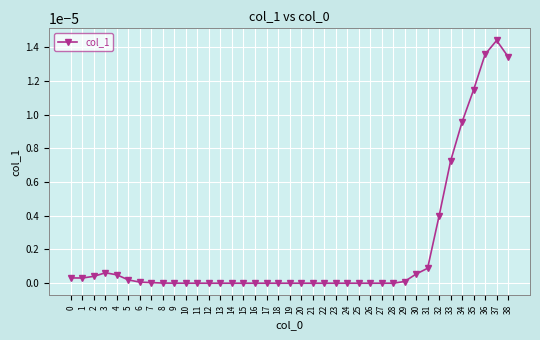

True or false: there are more than 2 points higher than both neighbors.

True